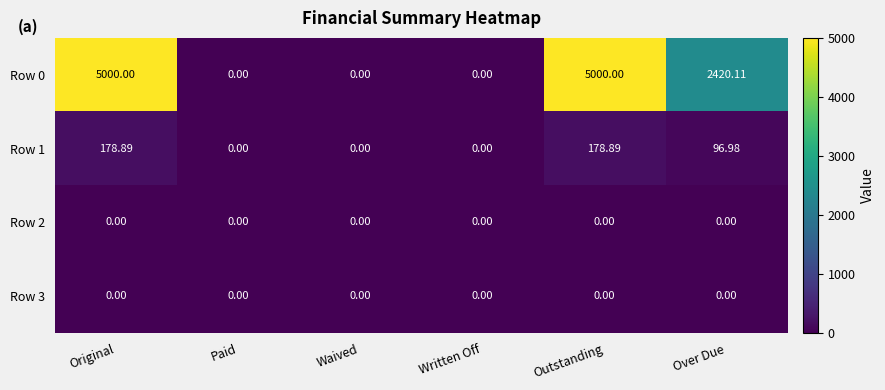

Which series has the largest total across all categories?

Row 0